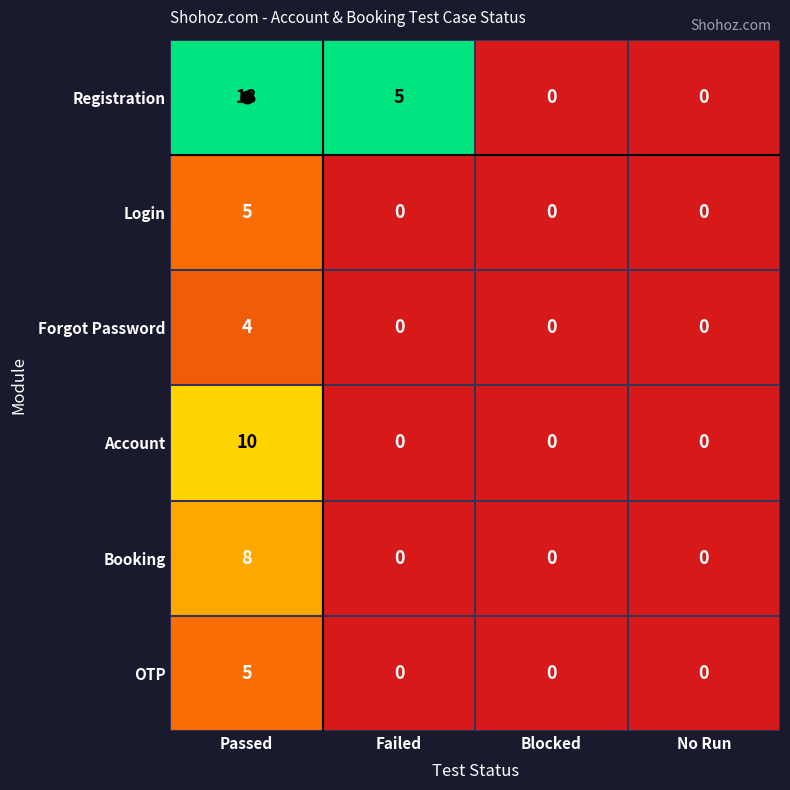

Is it true that Forgot Password equals 0 at Blocked?

True